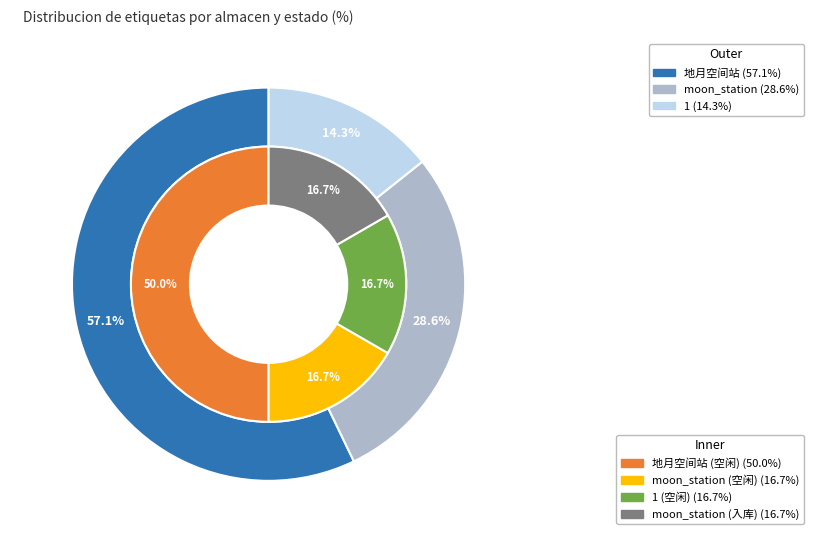

To the nearest percent, what portion does 1 represent?

14%